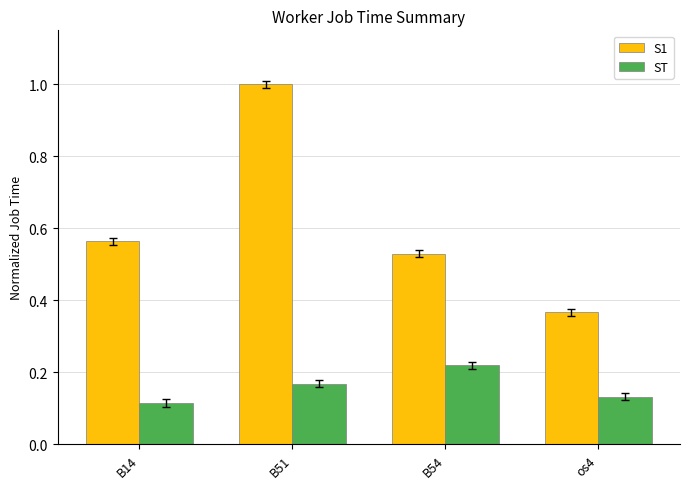

Which series has the largest total across all categories?

S1